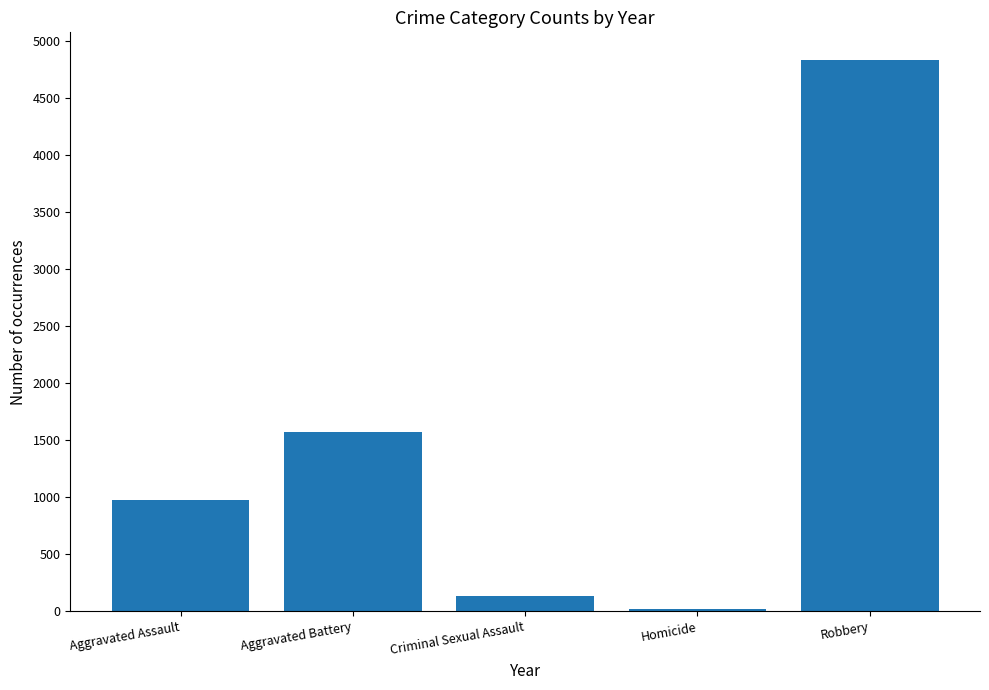

What is the change in value from Aggravated Battery to Robbery?

+3262